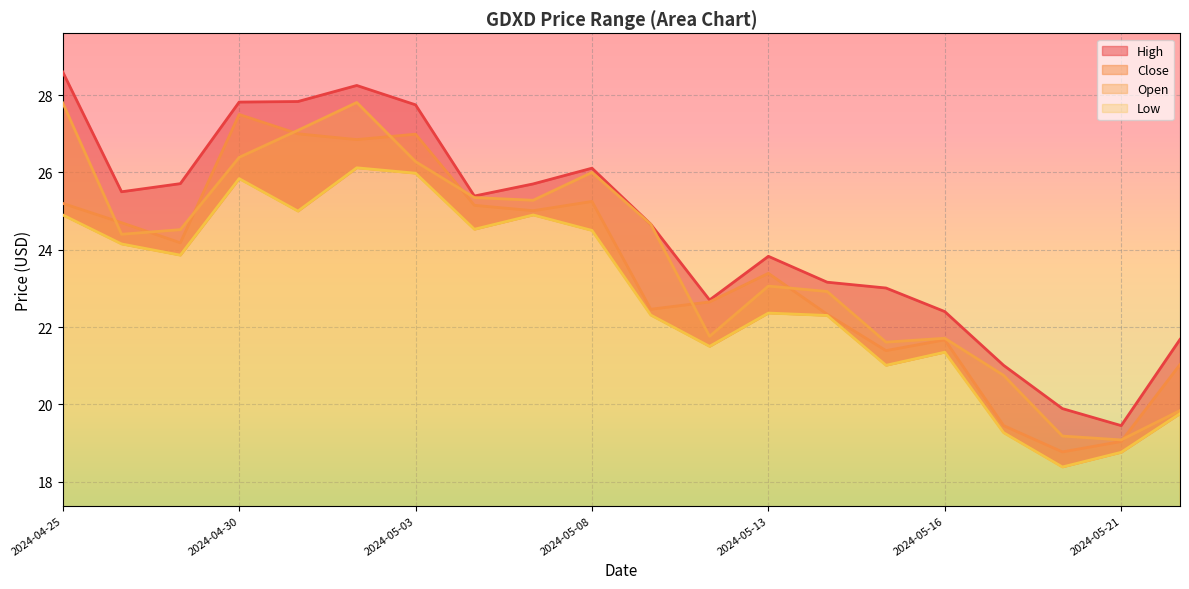

How many values in the Low series are below 23?

10